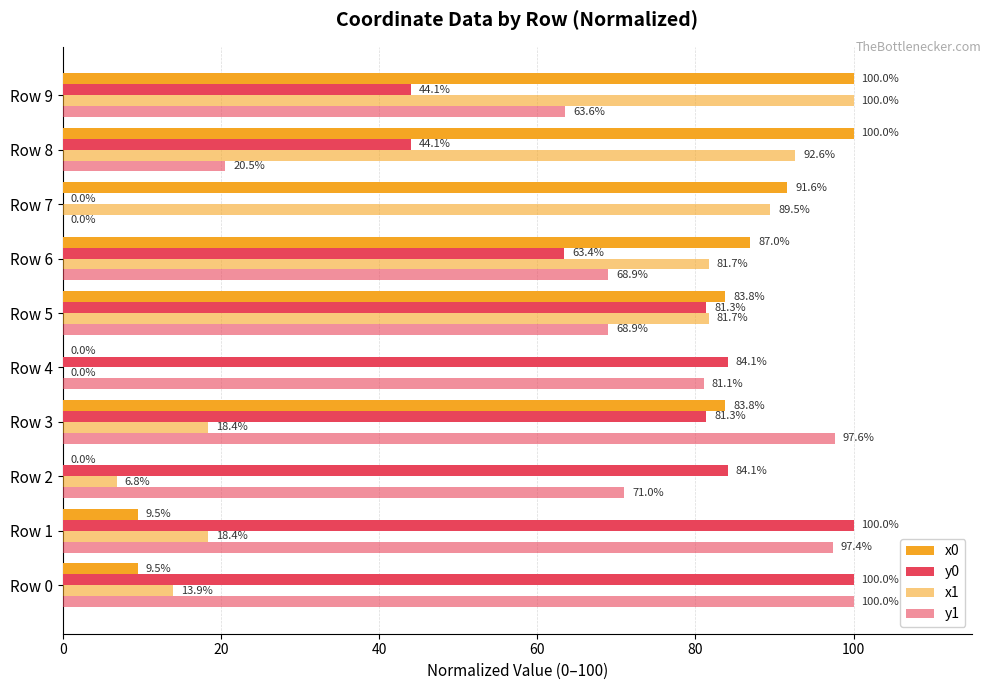

How many categories are shown in the chart?

10